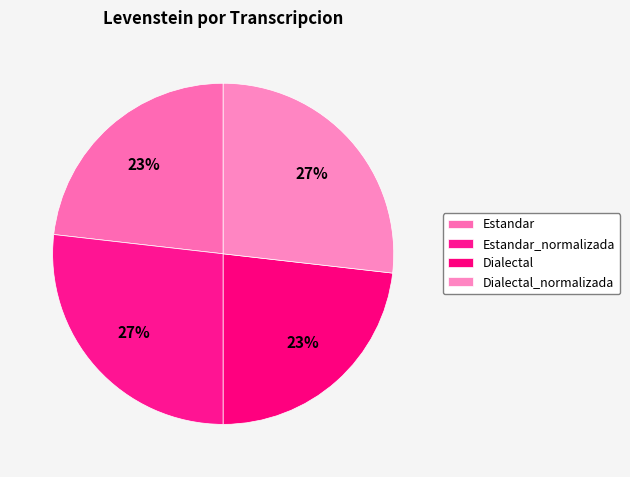

What is the change in value from Dialectal to Dialectal_normalizada?

+2.7